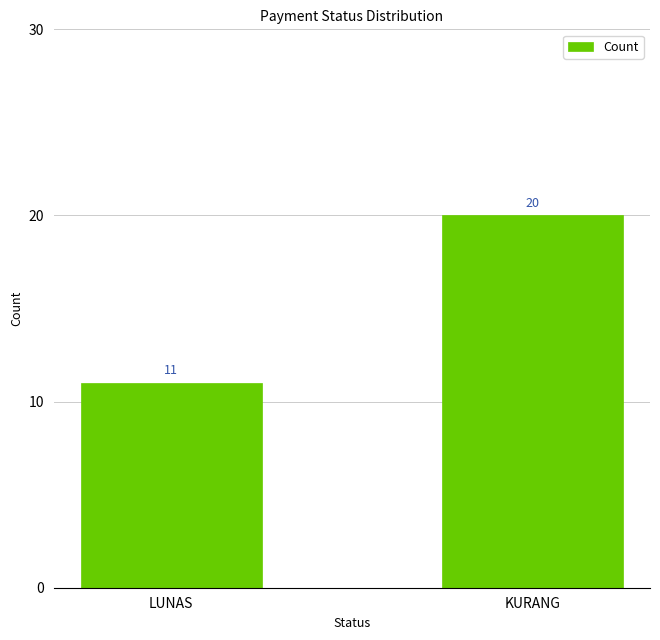

Are the bars grouped side by side (vs. stacked)?

No